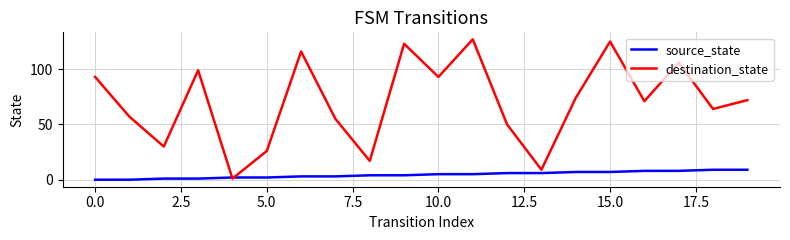

Which series has the widest spread of values?

destination_state